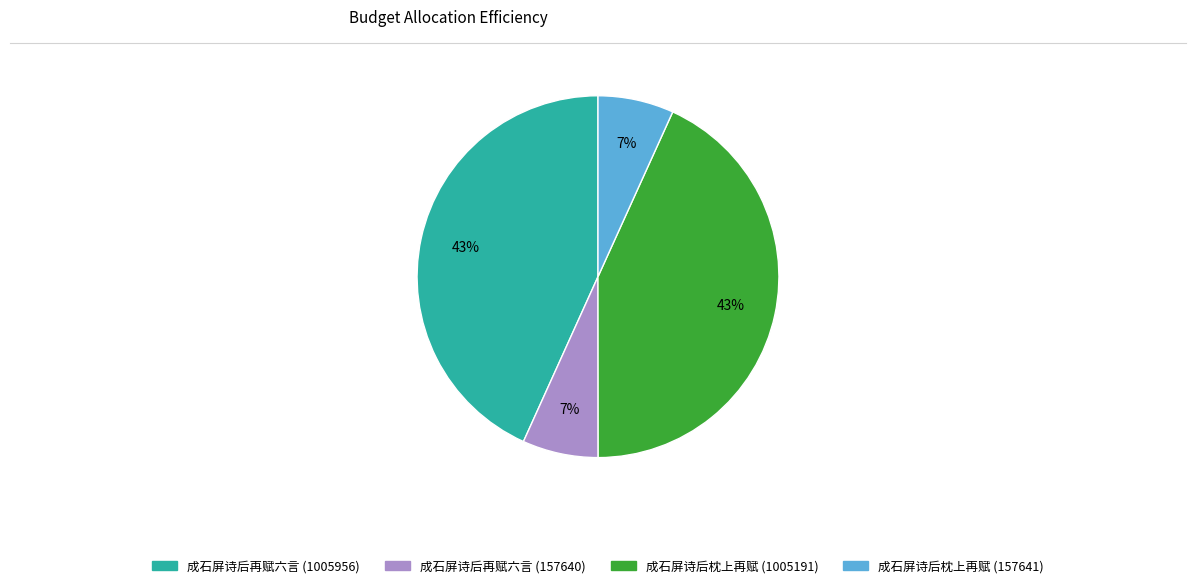

Is the sum of 成石屏诗后枕上再赋 (1005191) and 成石屏诗后再赋六言 (1005956) greater than half?

Yes